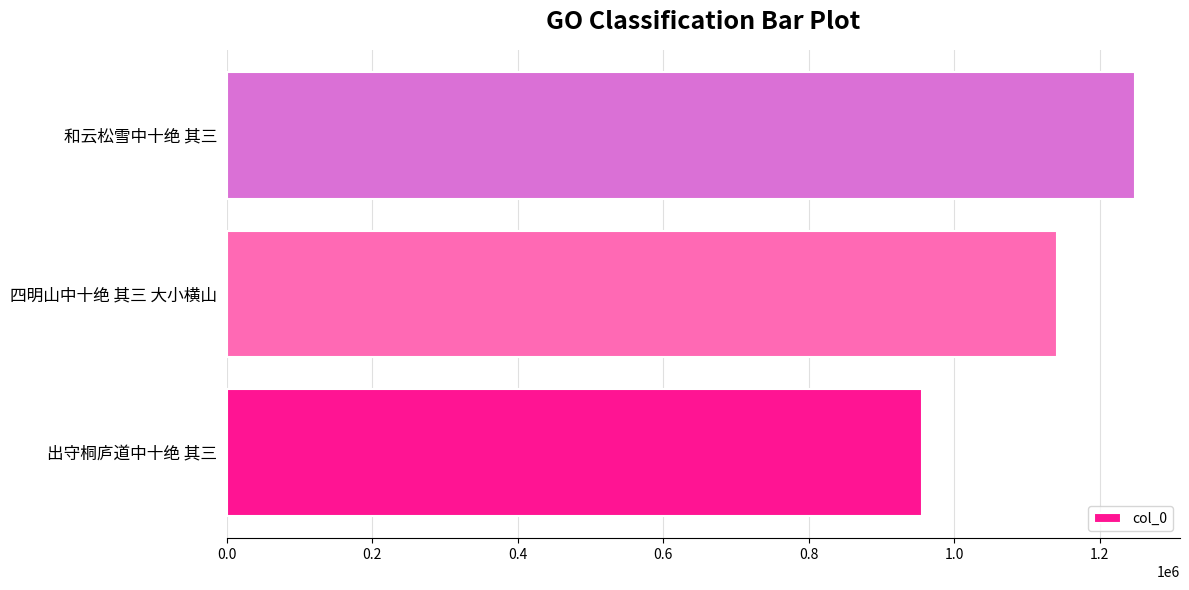

How many bars are there in total?

3